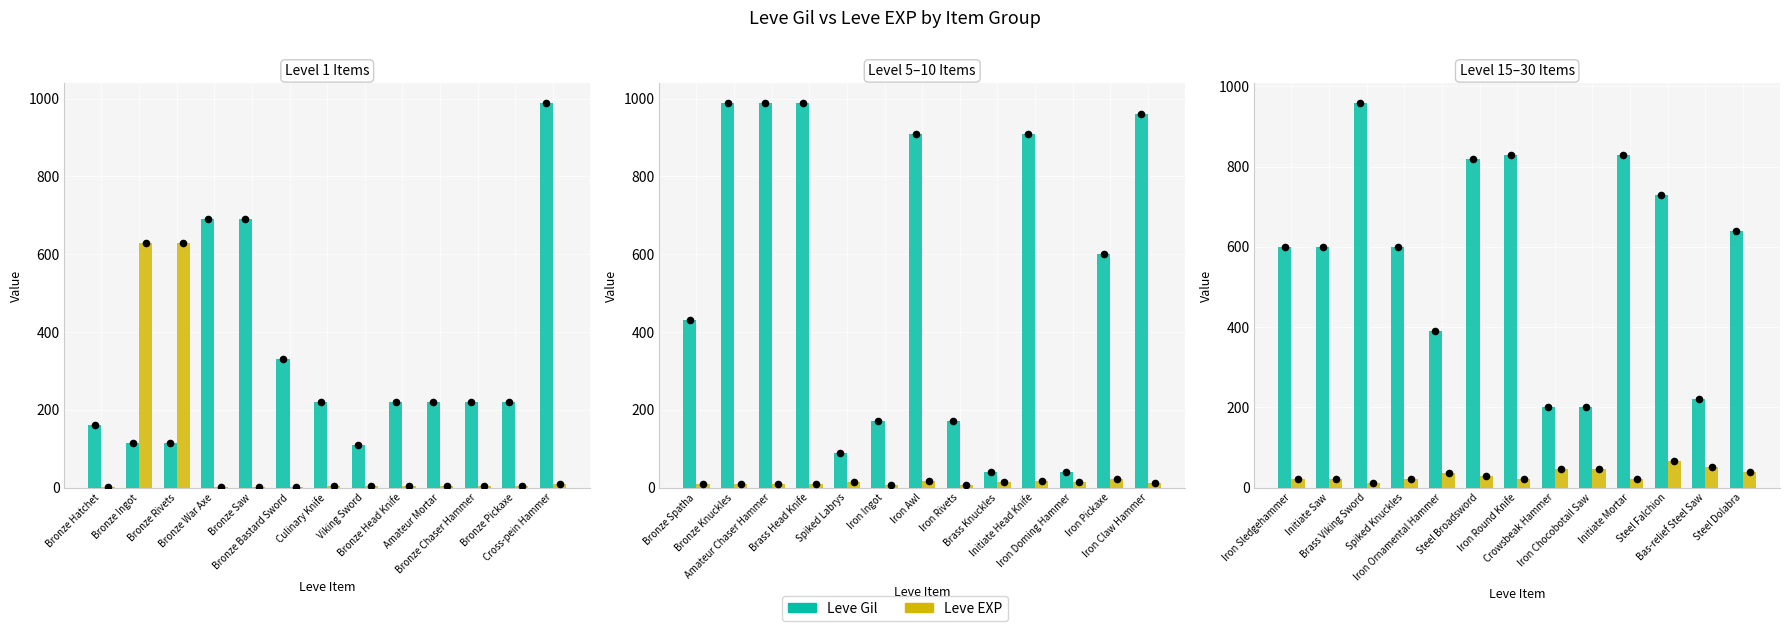

At how many categories does at least one series exceed 122?

13